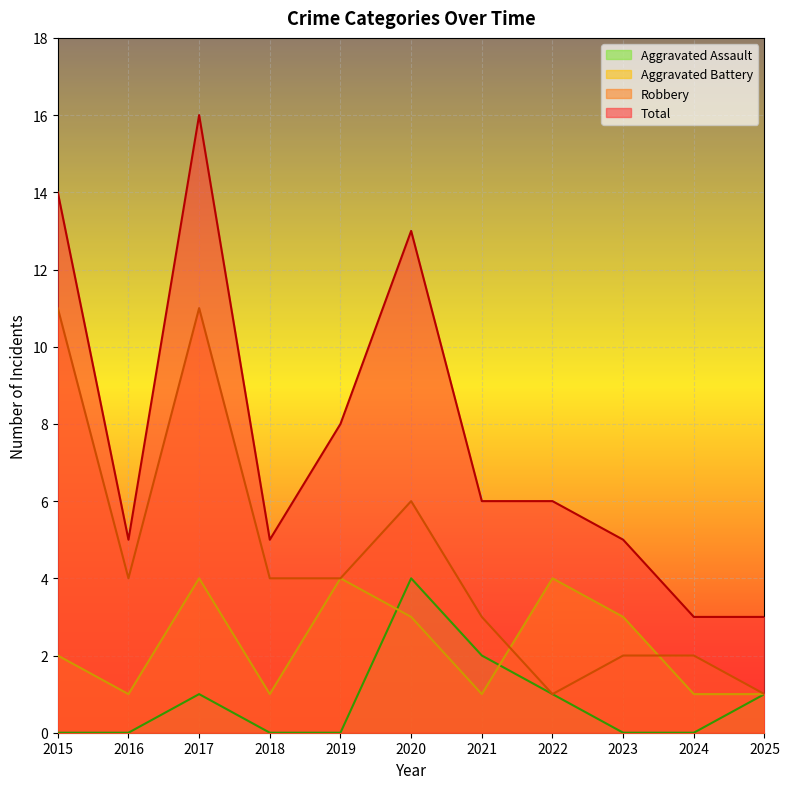

What is the difference between the maximum and minimum values in the Robbery series?

10